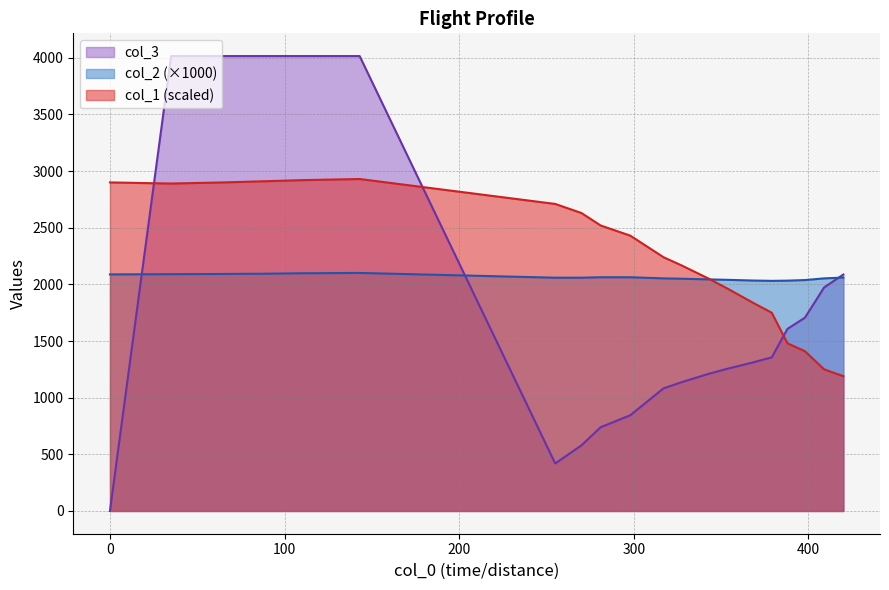

Where is col_1 nearest to the value 2059?

343